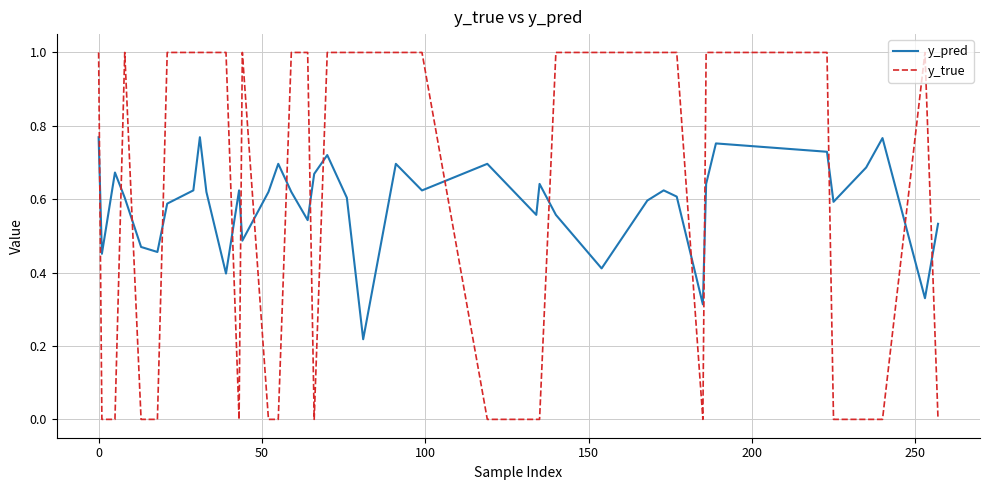

Which series has the widest spread of values?

y_true